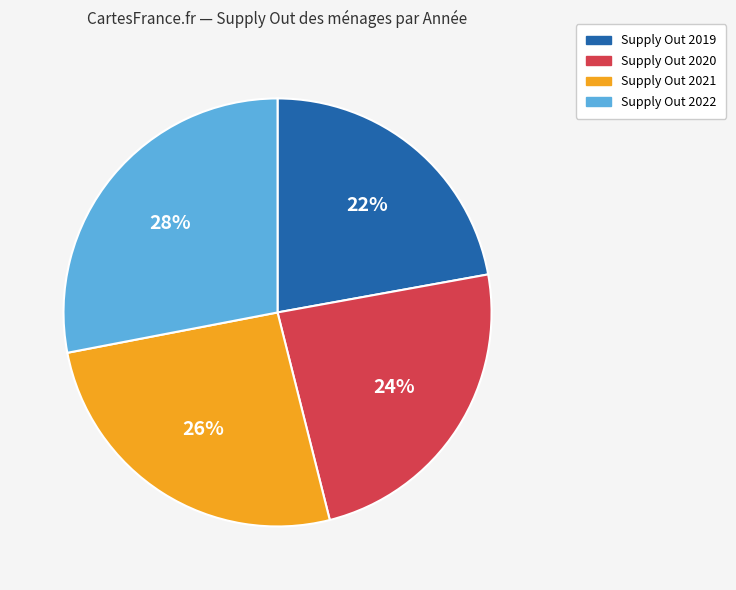

To the nearest percent, what is the average slice percentage?

25%